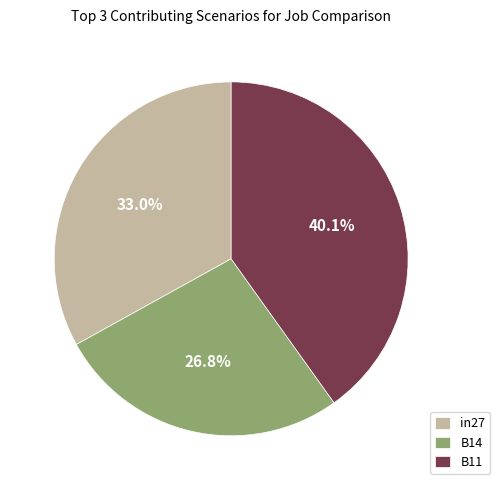

What portion of the pie excludes B14?

73.2%